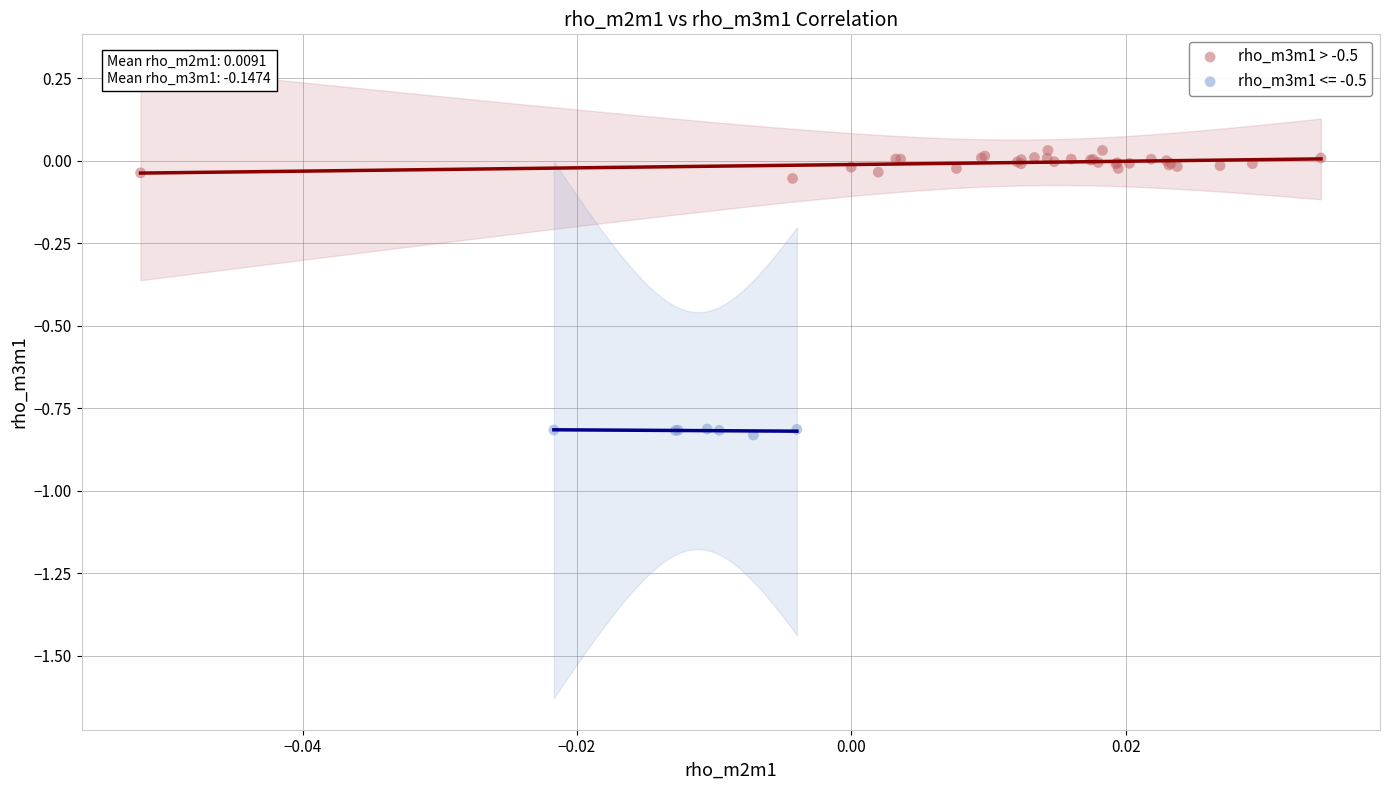

Which series has the widest spread of Y values?

rho_m3m1 > -0.5